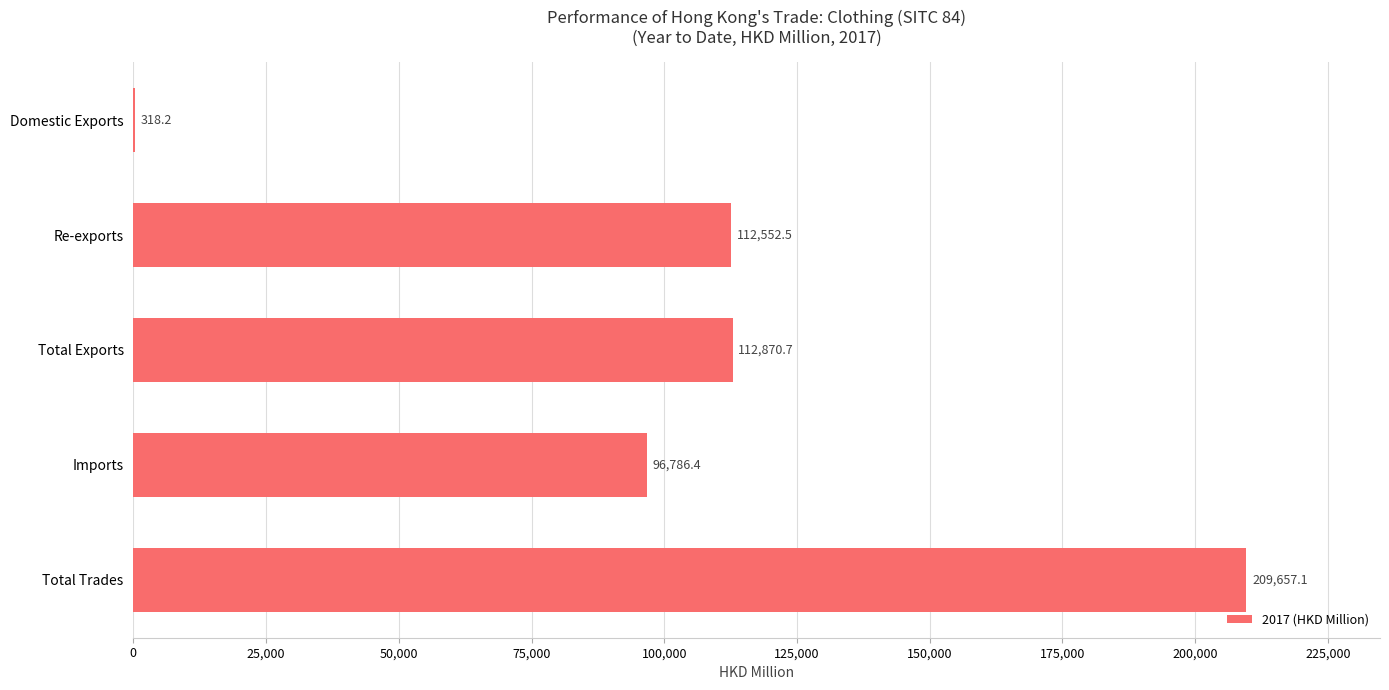

Which label corresponds to the largest value in the chart?

Total Trades